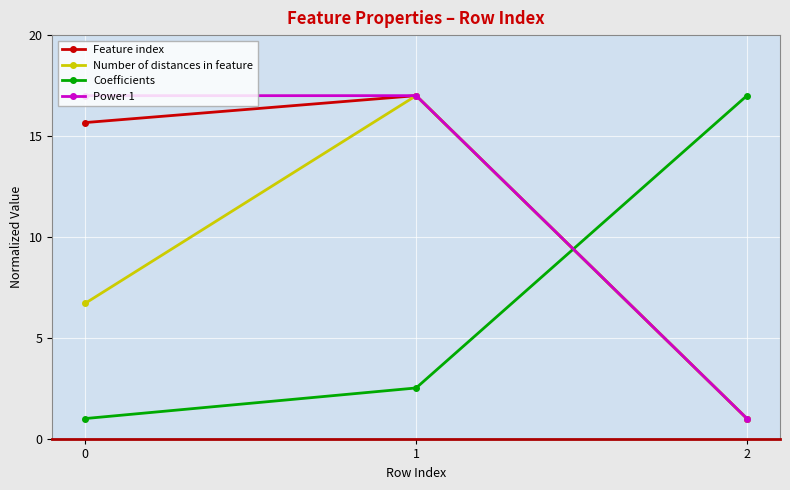

What is the total value across all series at 2?

20.0